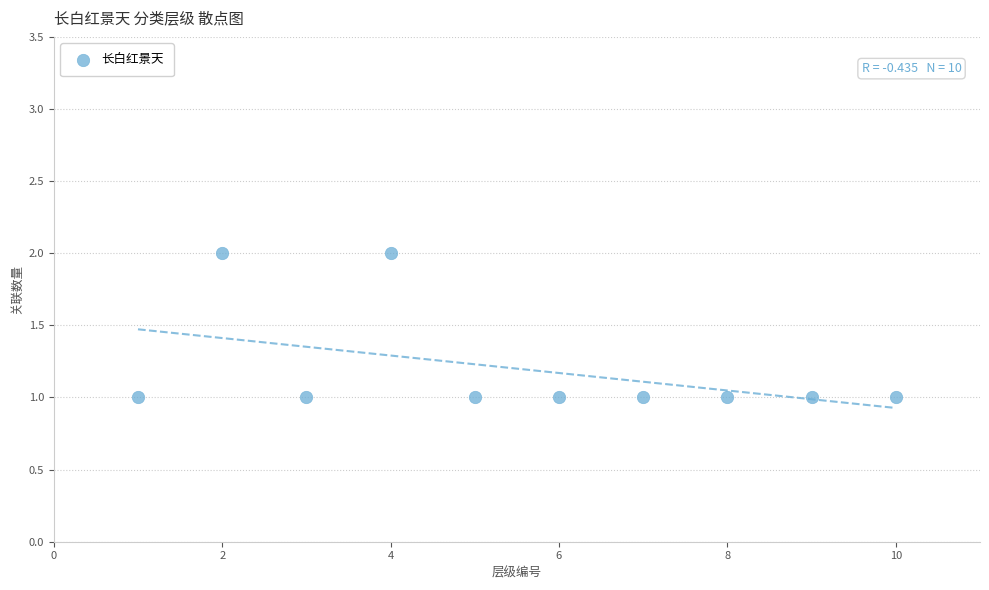

What is the range of X values (max minus min)?

9